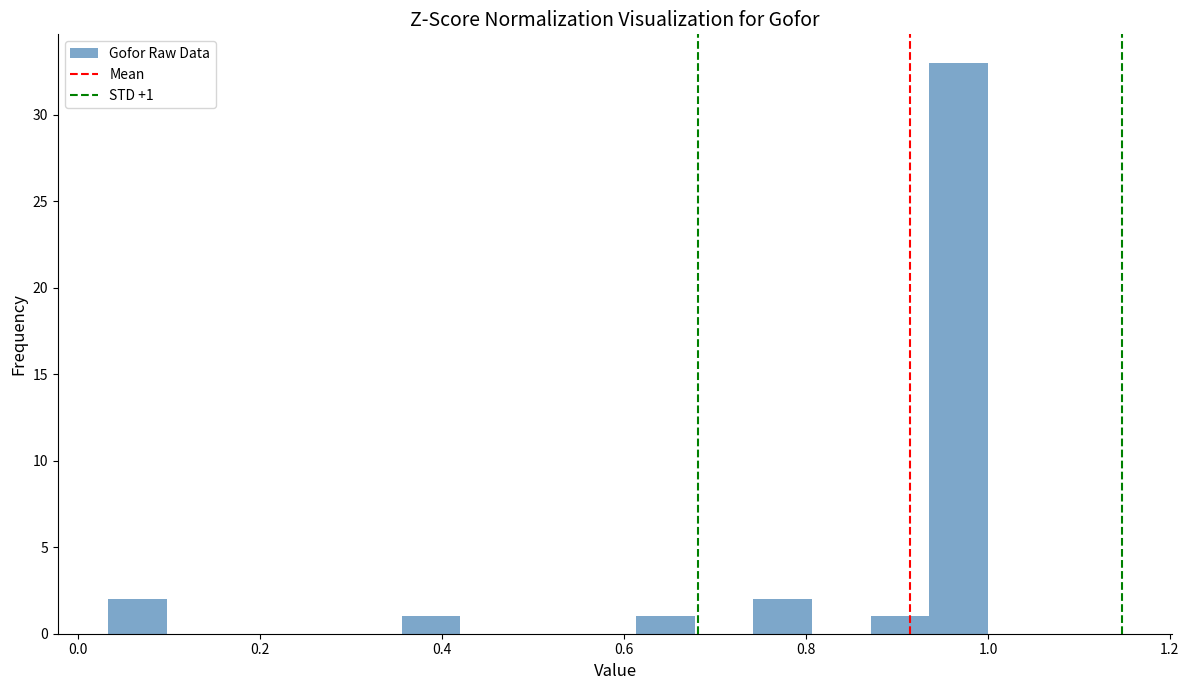

Read against the x-axis, roughly where is the centre of the tallest bar?

0.96